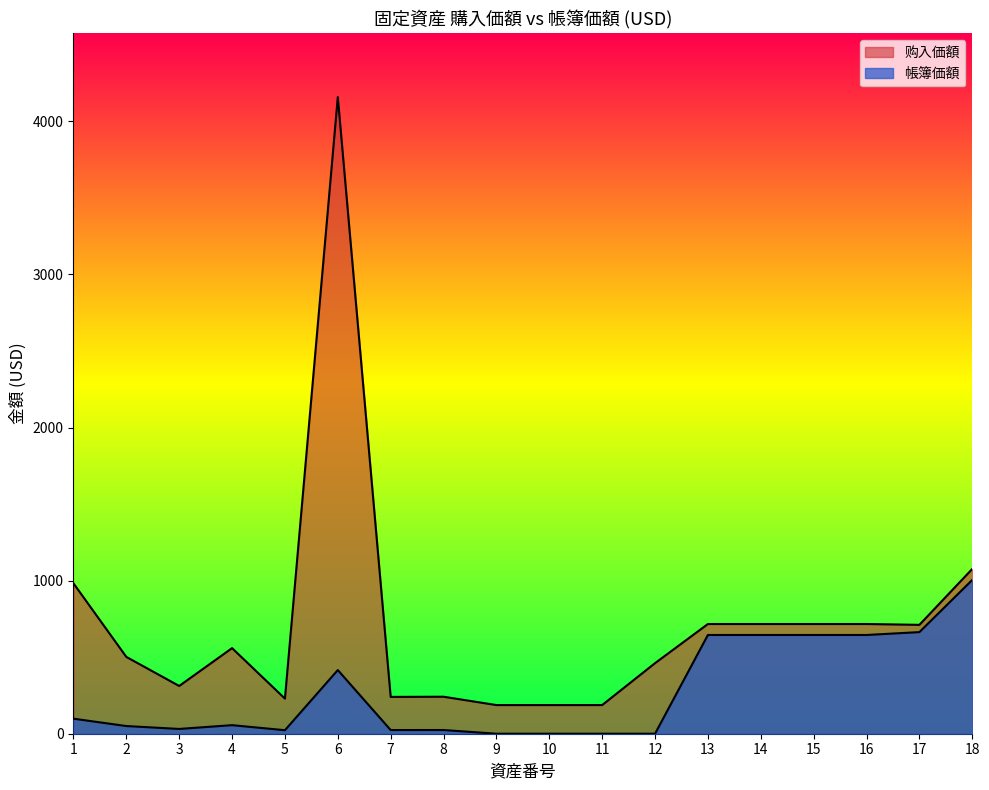

At which label does 购入価額 reach its peak?

6